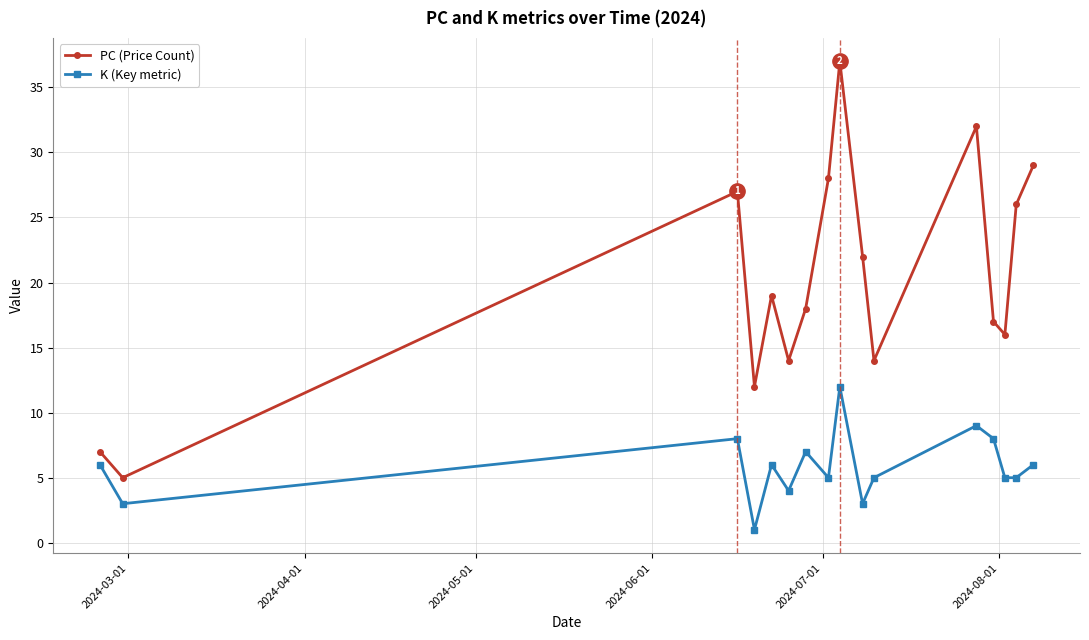

Count the number of data series in this chart.

2